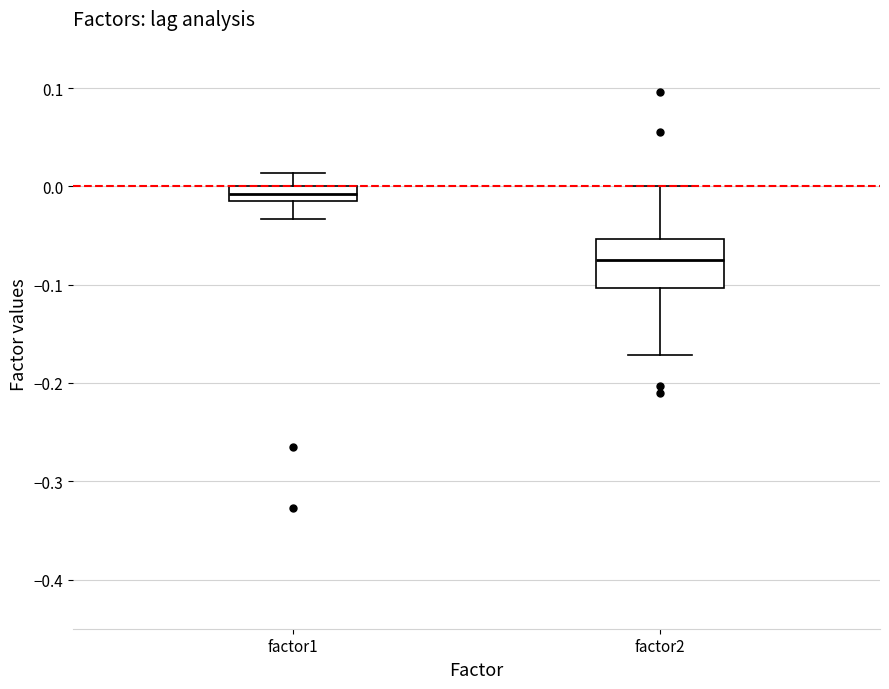

Which box's median line is the highest?

factor1